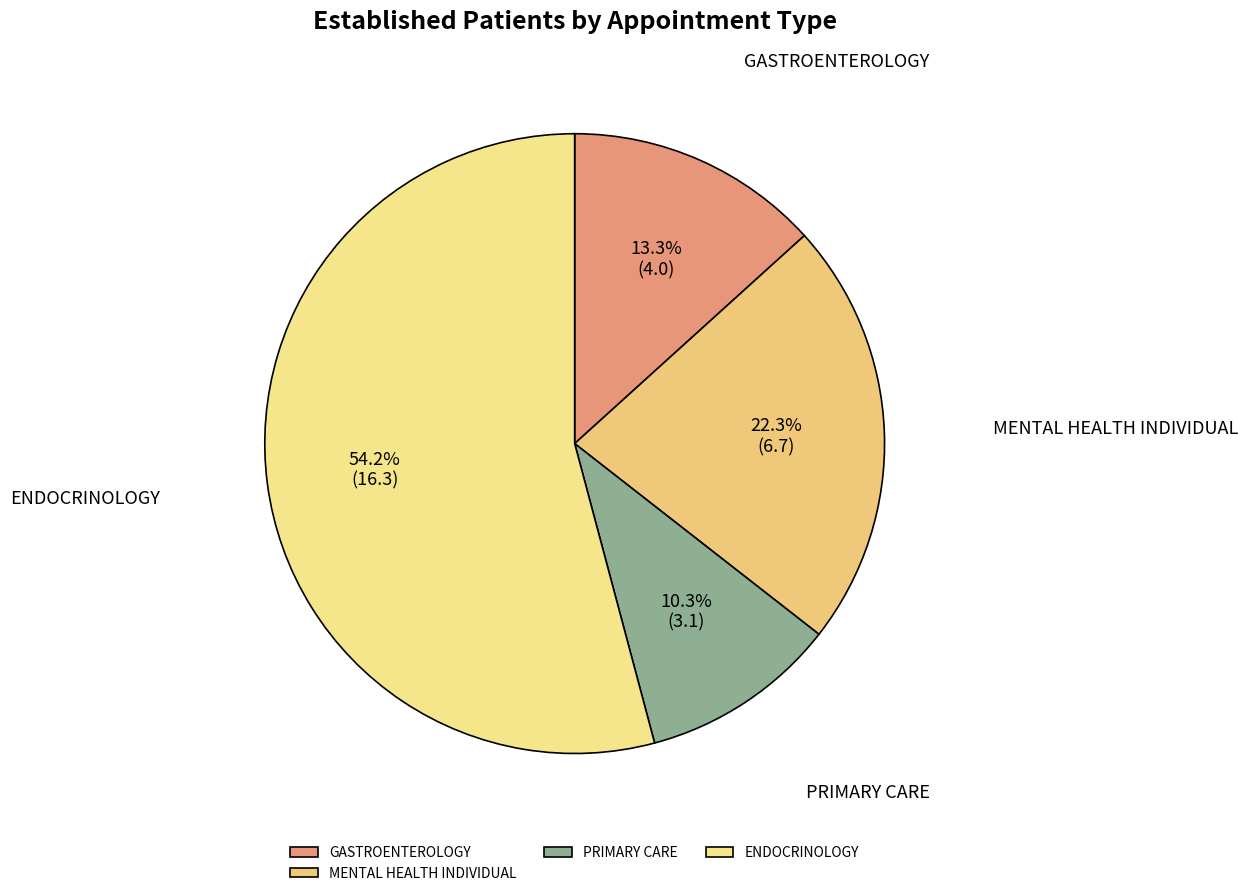

Combined, do PRIMARY CARE and MENTAL HEALTH INDIVIDUAL account for over 50%?

No